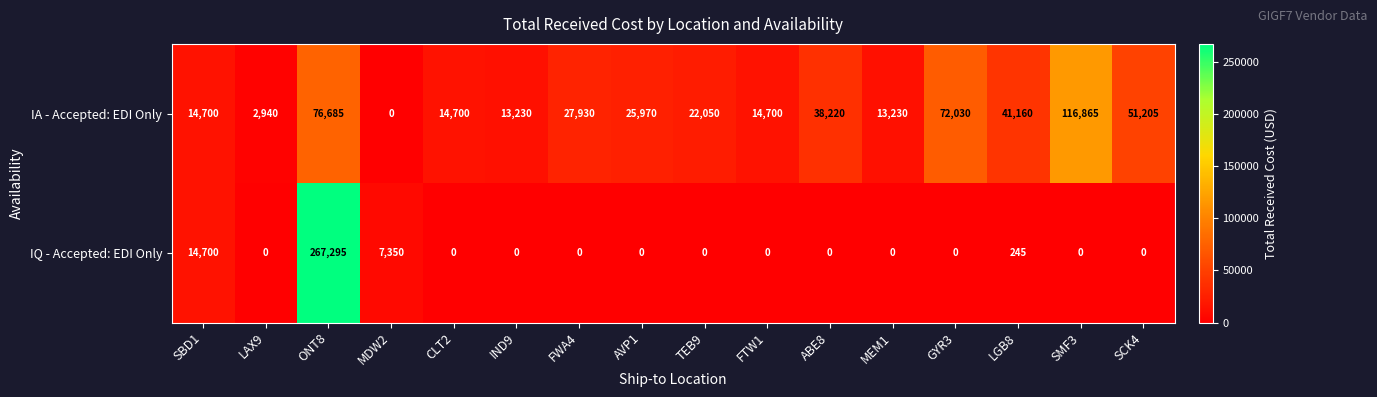

Count the number of data series in this chart.

2